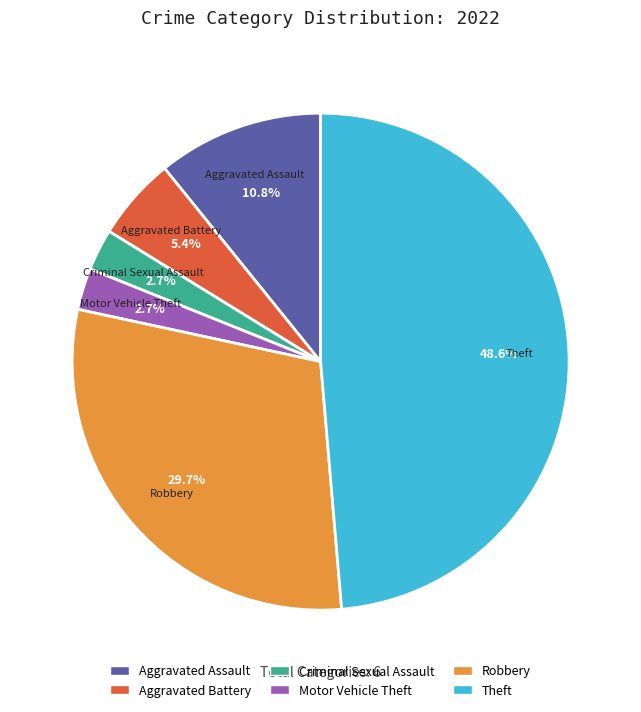

Count the number of slices in the pie.

6